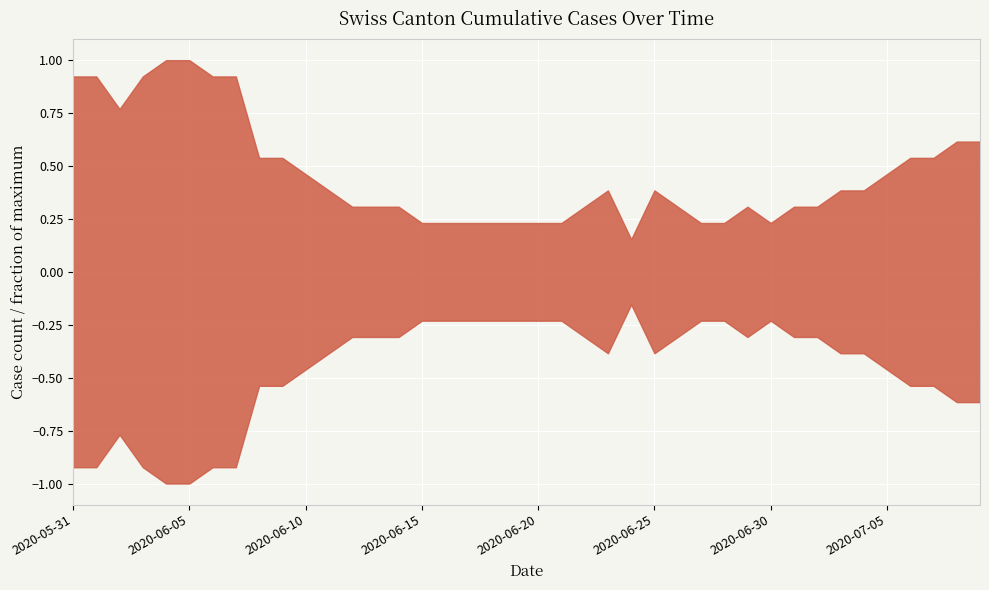

True or false: CH and GE intersect in this chart.

False